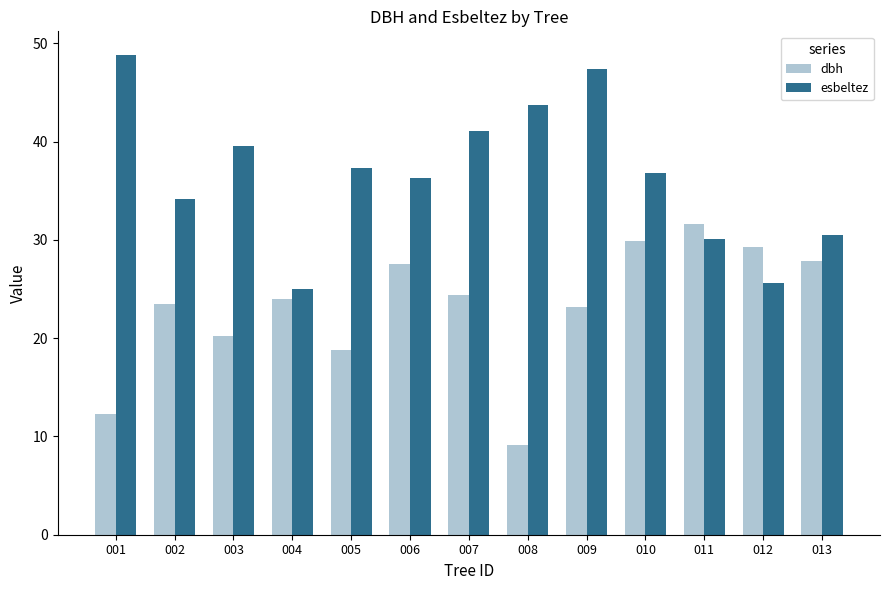

What is the total value across all series at 003?

59.8